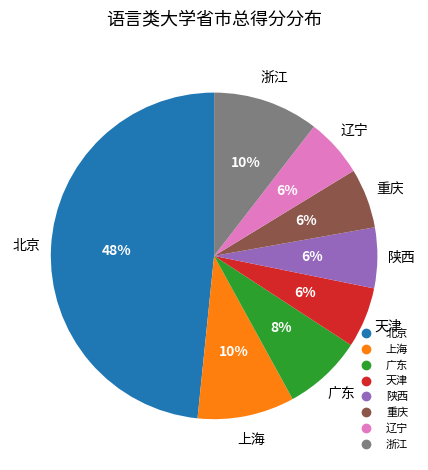

The 辽宁 slice represents 6% of the pie. True or false?

True